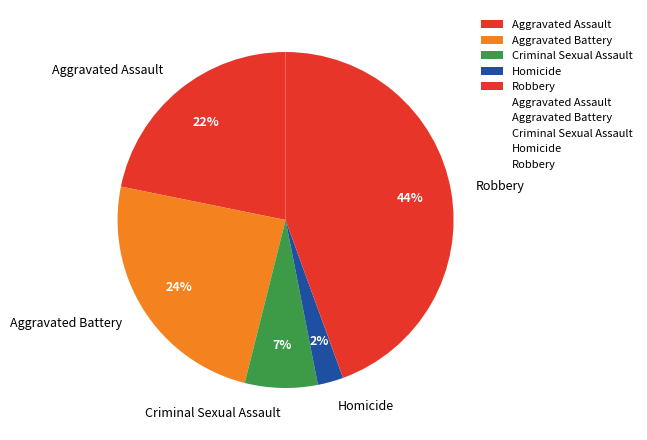

To the nearest percent, what is the difference between the largest and smallest slice percentages?

42%